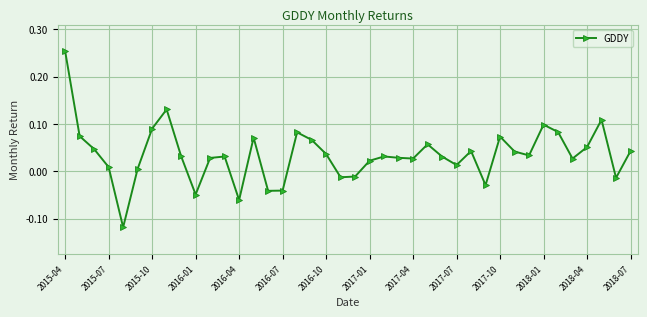

Is this an area chart (filled region under the line)?

No